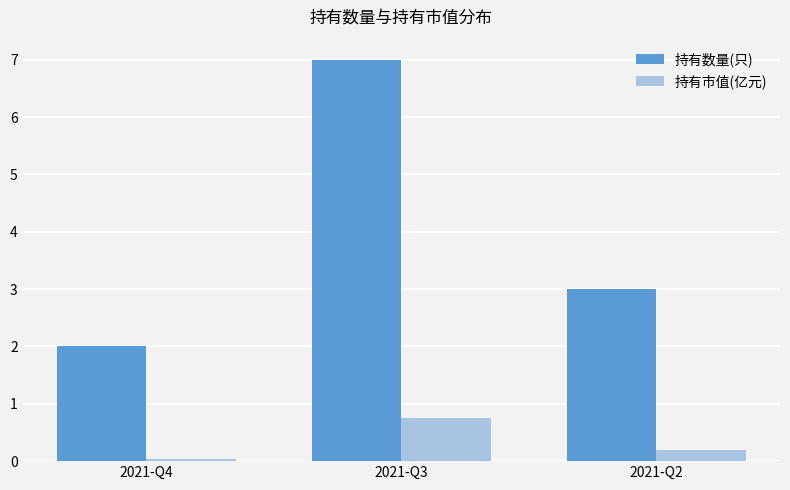

Which series has the largest total across all categories?

持有数量(只)